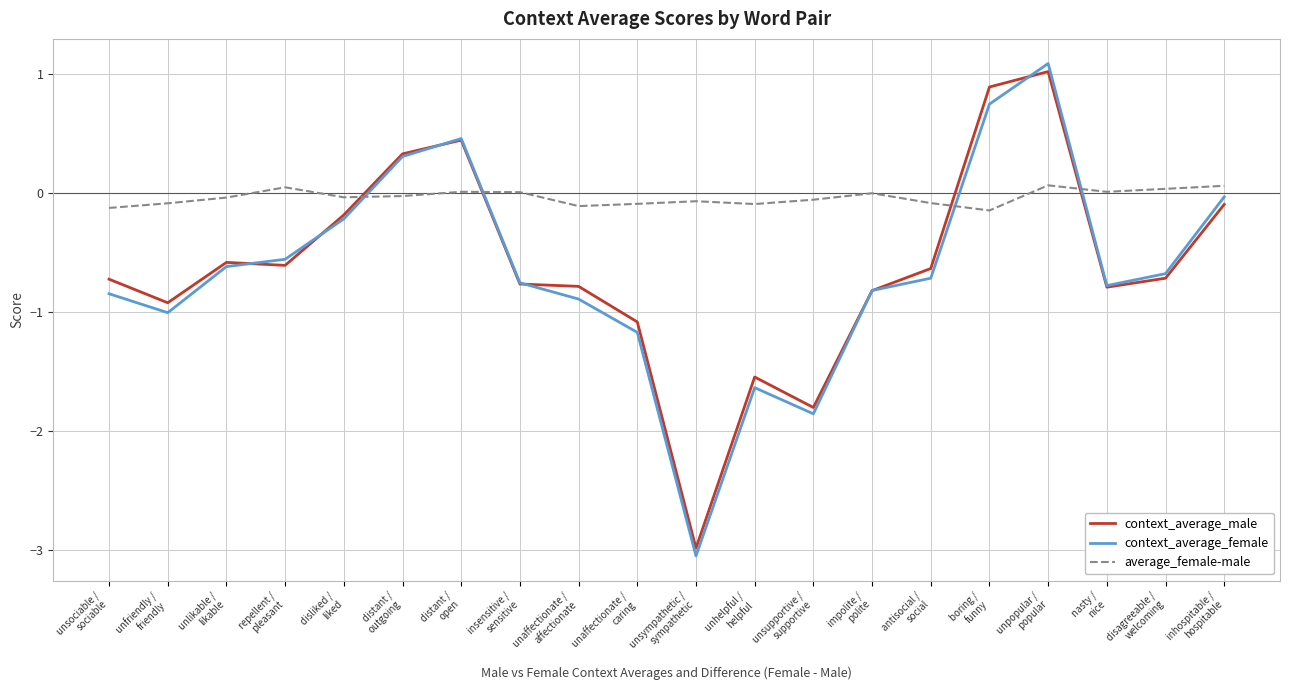

Which series ends up on top after the final intersection of average_female-male and context_average_female?

average_female-male